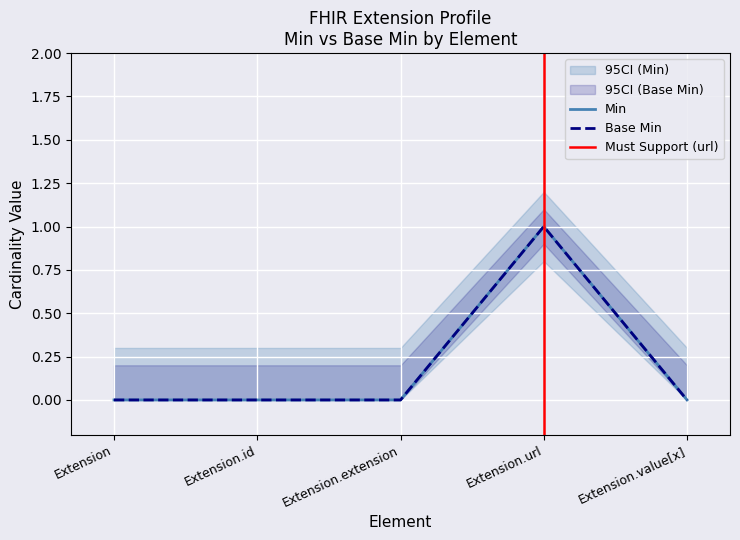

How many Min values are between 0 and 1?

5